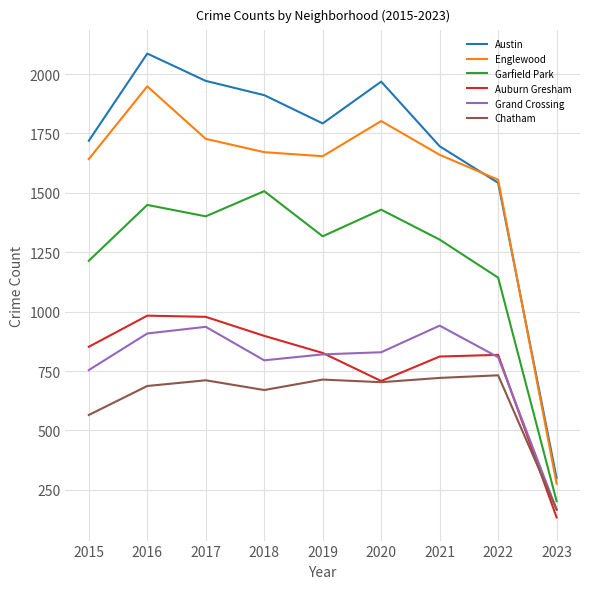

True or false: Garfield Park and Englewood intersect in this chart.

False